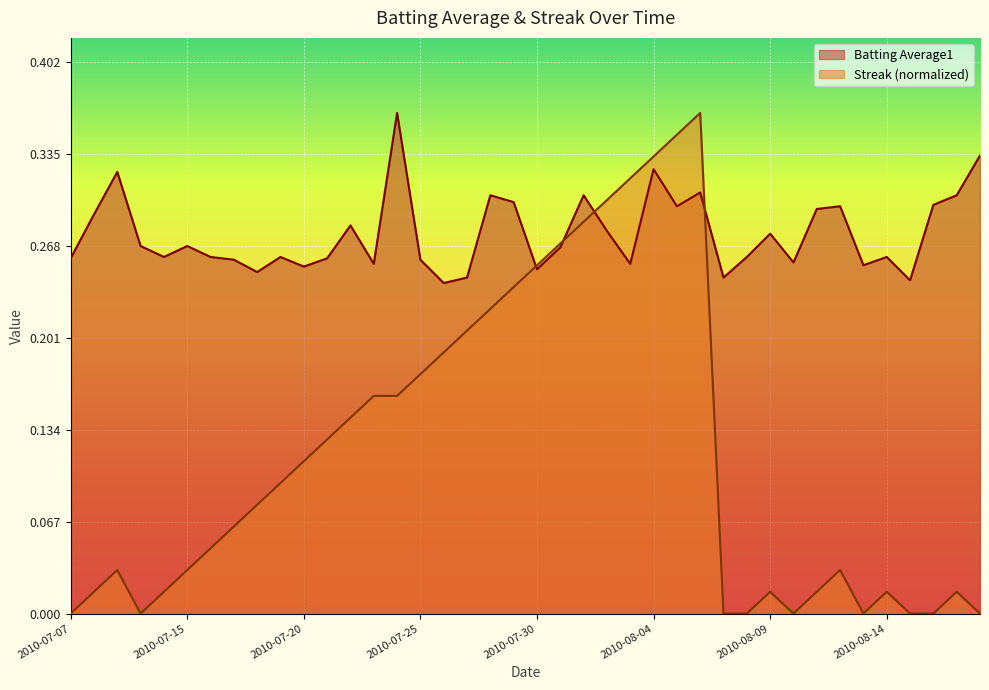

True or false: Batting Average1 and Streak cross at least once.

True